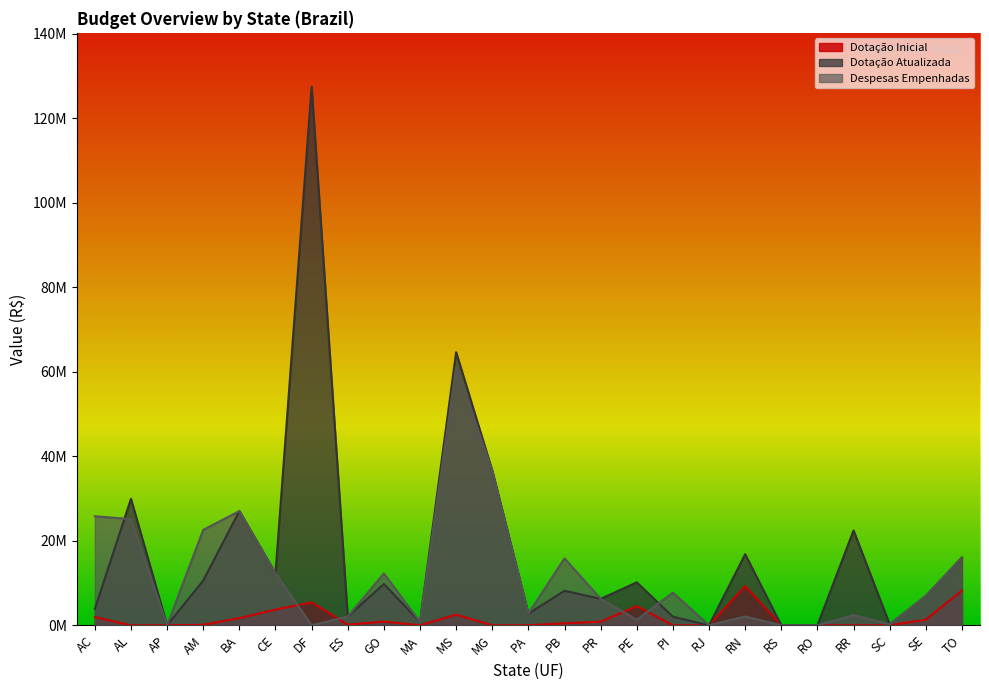

The Despesas Empenhadas series shows 55242.6 at SC. True or false?

False